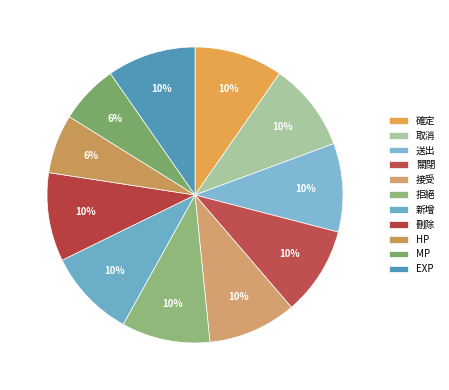

Count the number of slices in the pie.

11